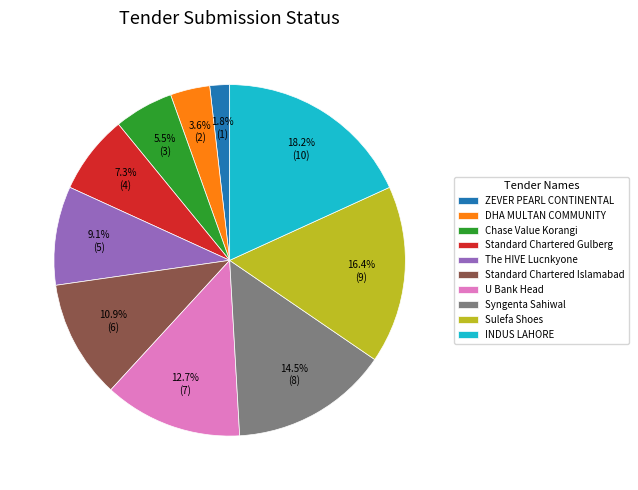

Is there a majority slice in this chart?

No